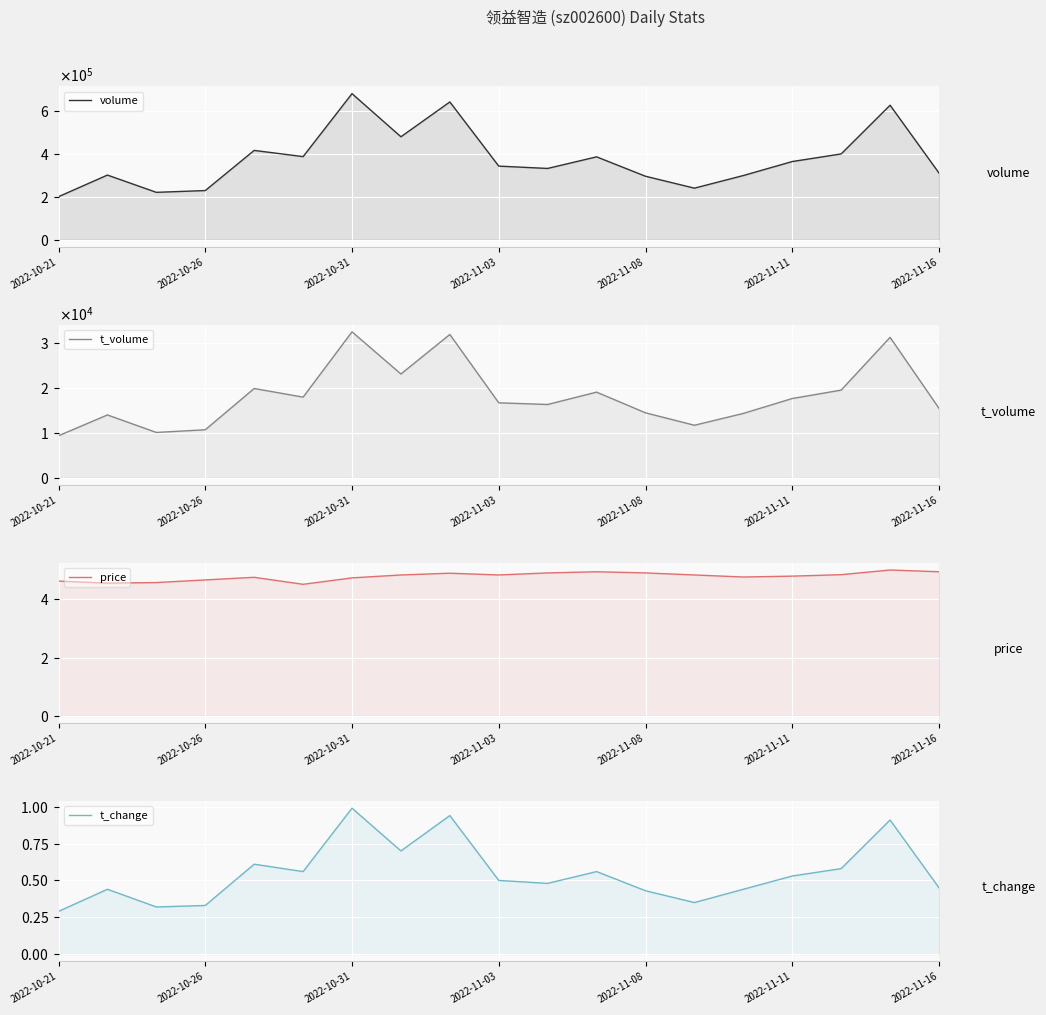

What is the approximate value of t_volume at 2022-11-08?

14423.0